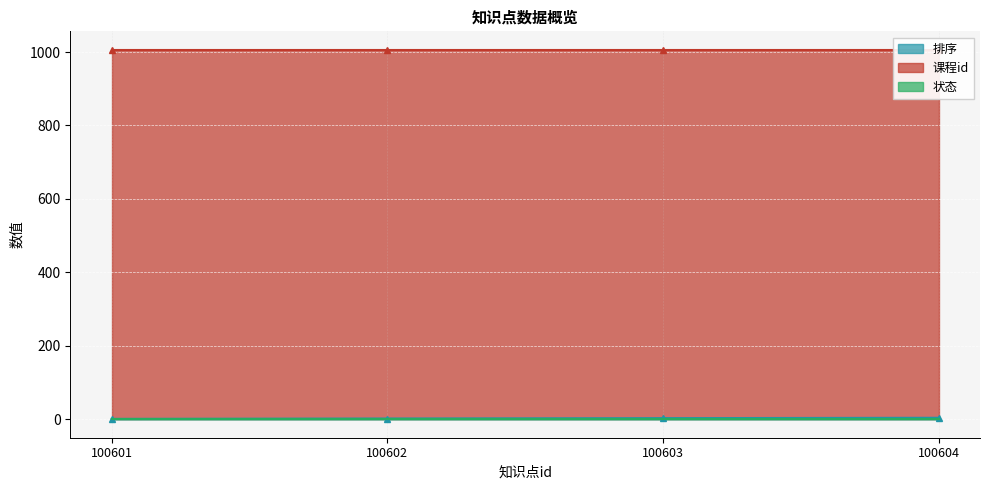

How many 排序 values are between 2 and 4?

3